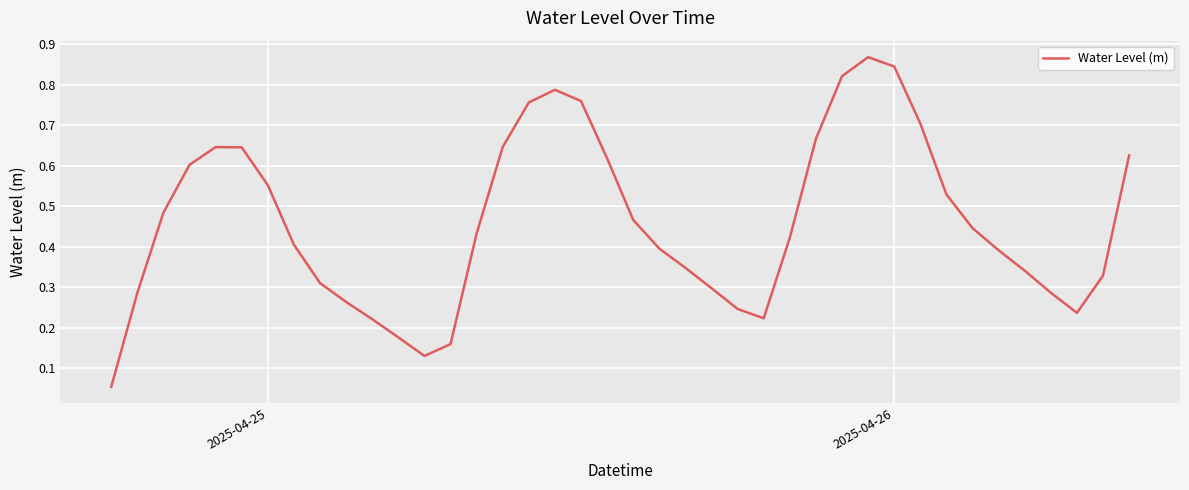

Reading right to left, transcribe all the data shown in this chart.

0.6	0.3	0.2	0.3	0.3	0.4	0.4	0.5	0.7	0.8	0.9	0.8	0.7	0.4	0.2	0.2	0.3	0.3	0.4	0.5	0.6	0.8	0.8	0.8	0.6	0.4	0.2	0.1	0.2	0.2	0.3	0.3	0.4	0.6	0.6	0.6	0.6	0.5	0.3	0.1